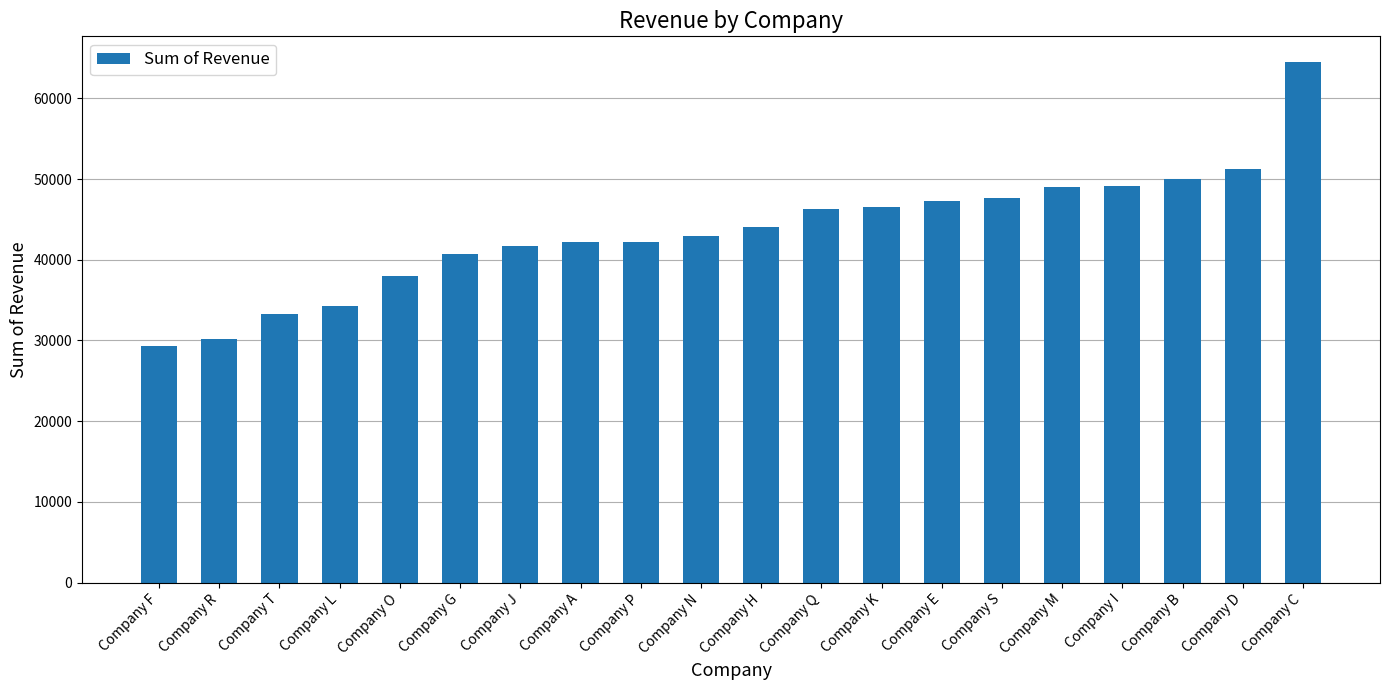

What value does the data have at Company J?

41760